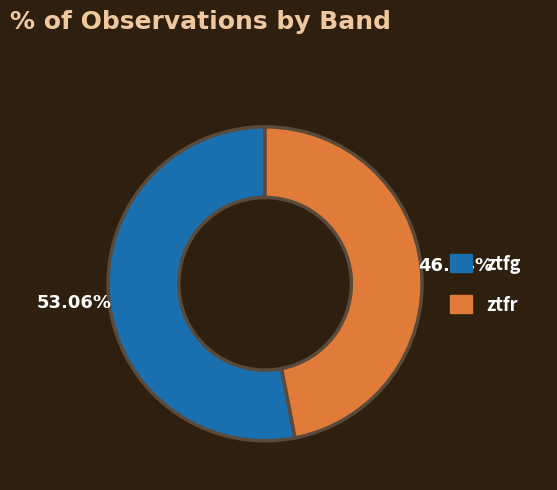

Does ztfr represent more than half of the total?

No